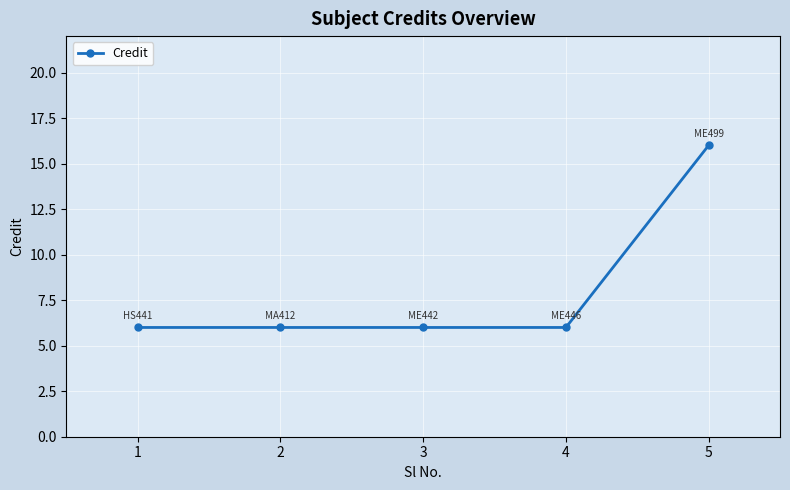

How many categories are shown in the chart?

5